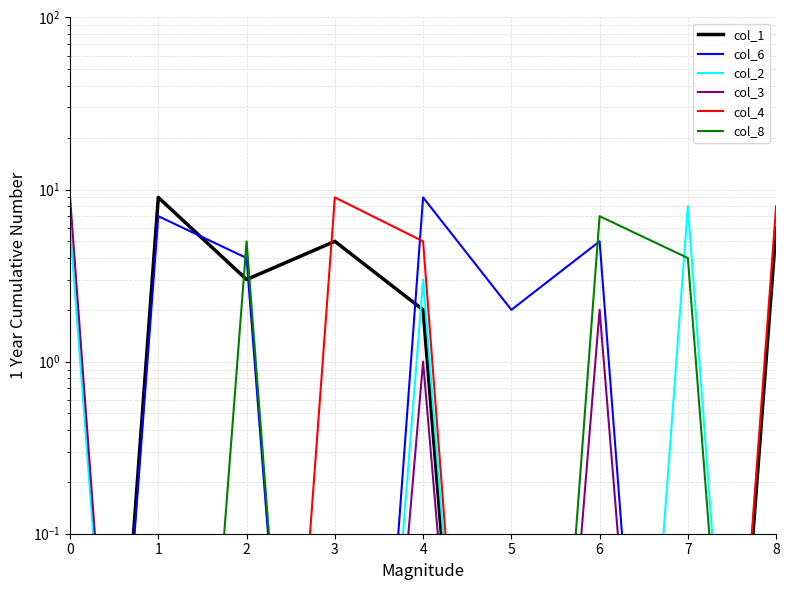

At which category is the sum across all series the highest?

4